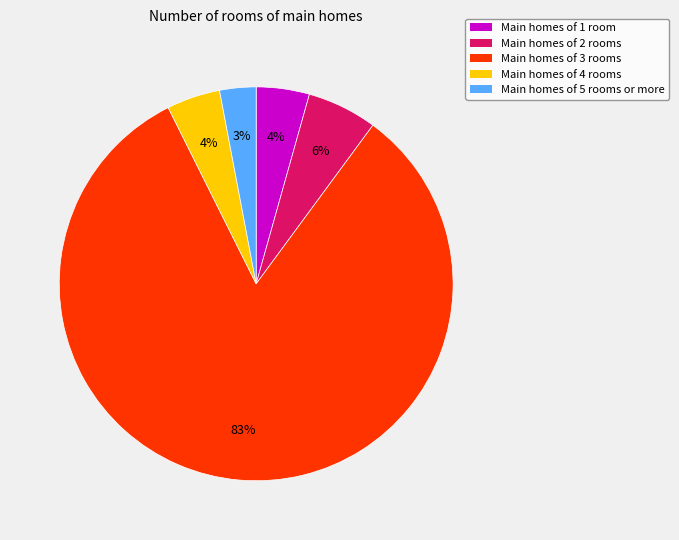

To the nearest percent, what is the average slice percentage?

20%